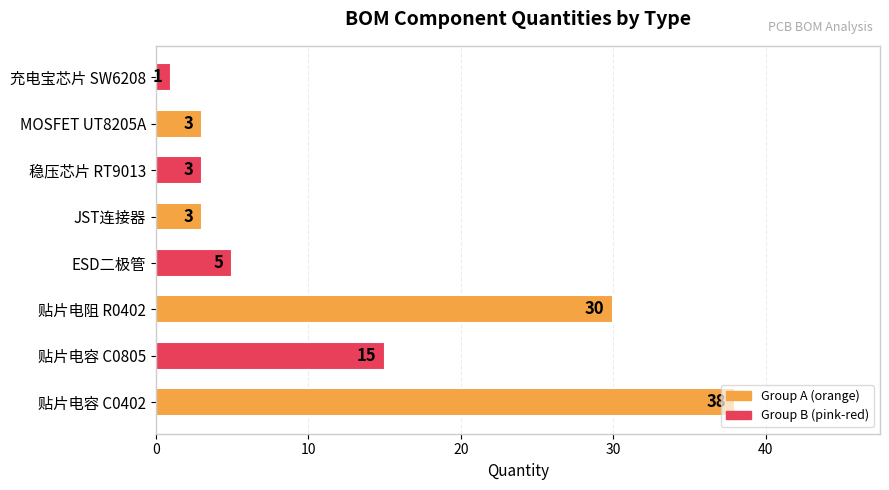

Where is the data nearest to the value 19?

贴片电容 C0805